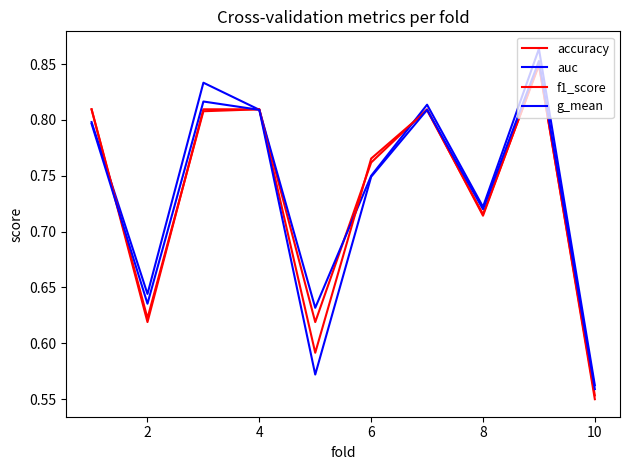

Is this an area chart (filled region under the line)?

No